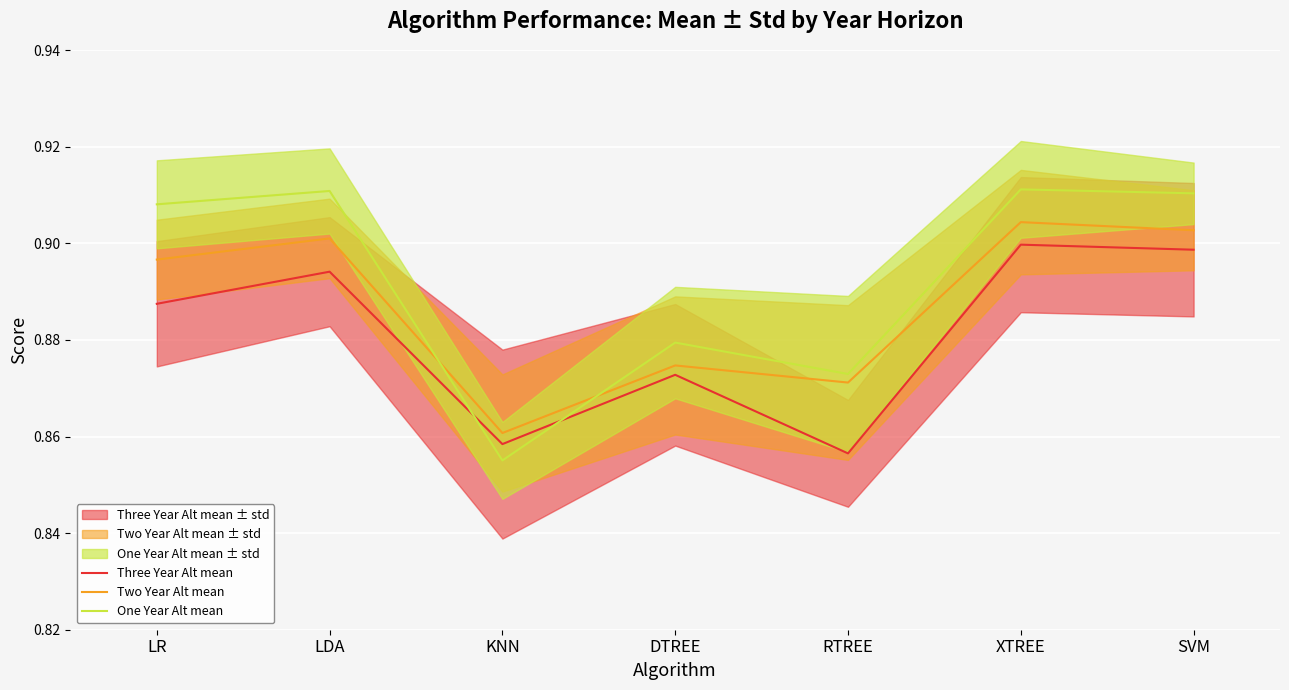

What are all the series names shown in the legend?

Three Year Alt mean, Two Year Alt mean, One Year Alt mean